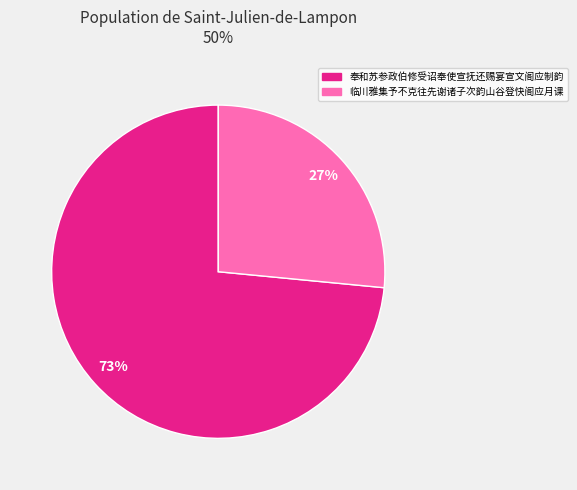

Rank the categories by value from highest to lowest.

奉和苏参政伯修受诏奉使宣抚还赐宴宣文阁应制韵, 临川雅集予不克往先谢诸子次韵山谷登快阁应月课